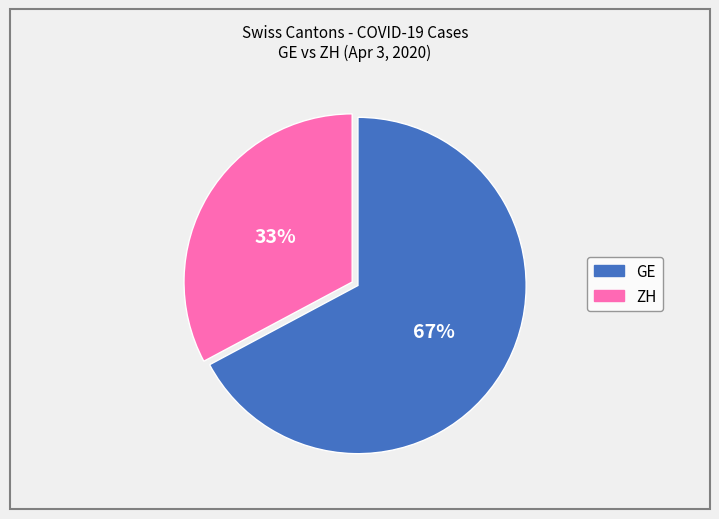

Which category has the smallest portion of the pie?

ZH